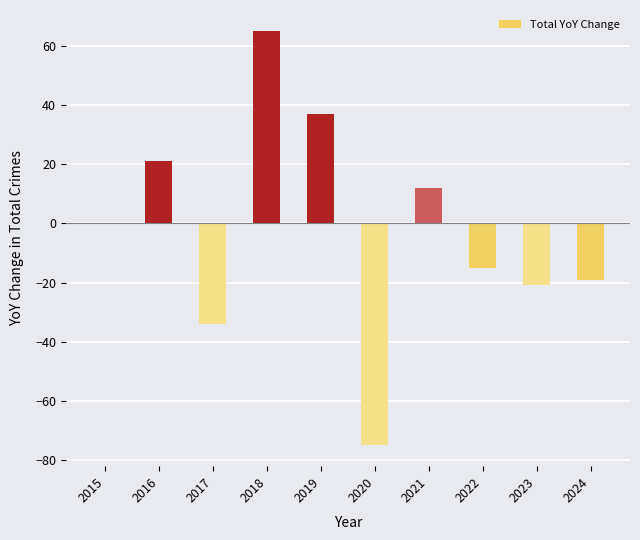

What value does the data have at 2016, to the nearest 5?

20